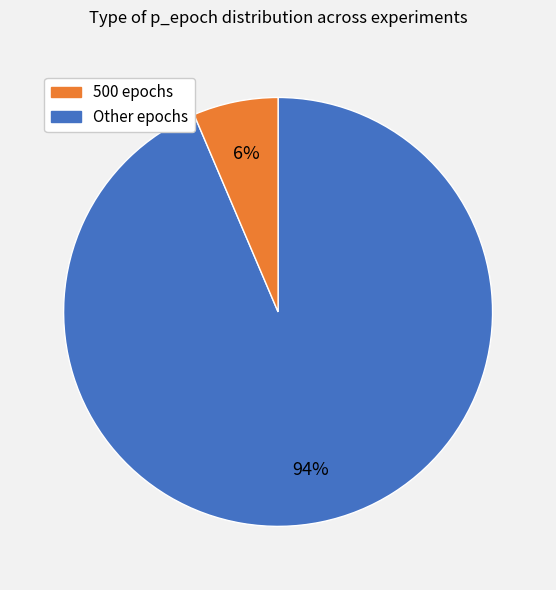

Does any single category account for the majority?

Yes